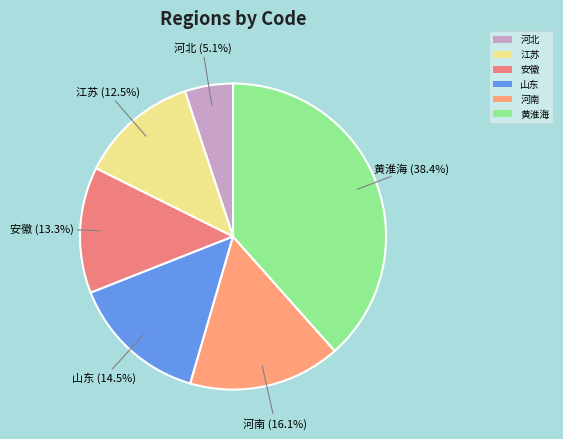

To the nearest percent, what is the average slice percentage?

17%